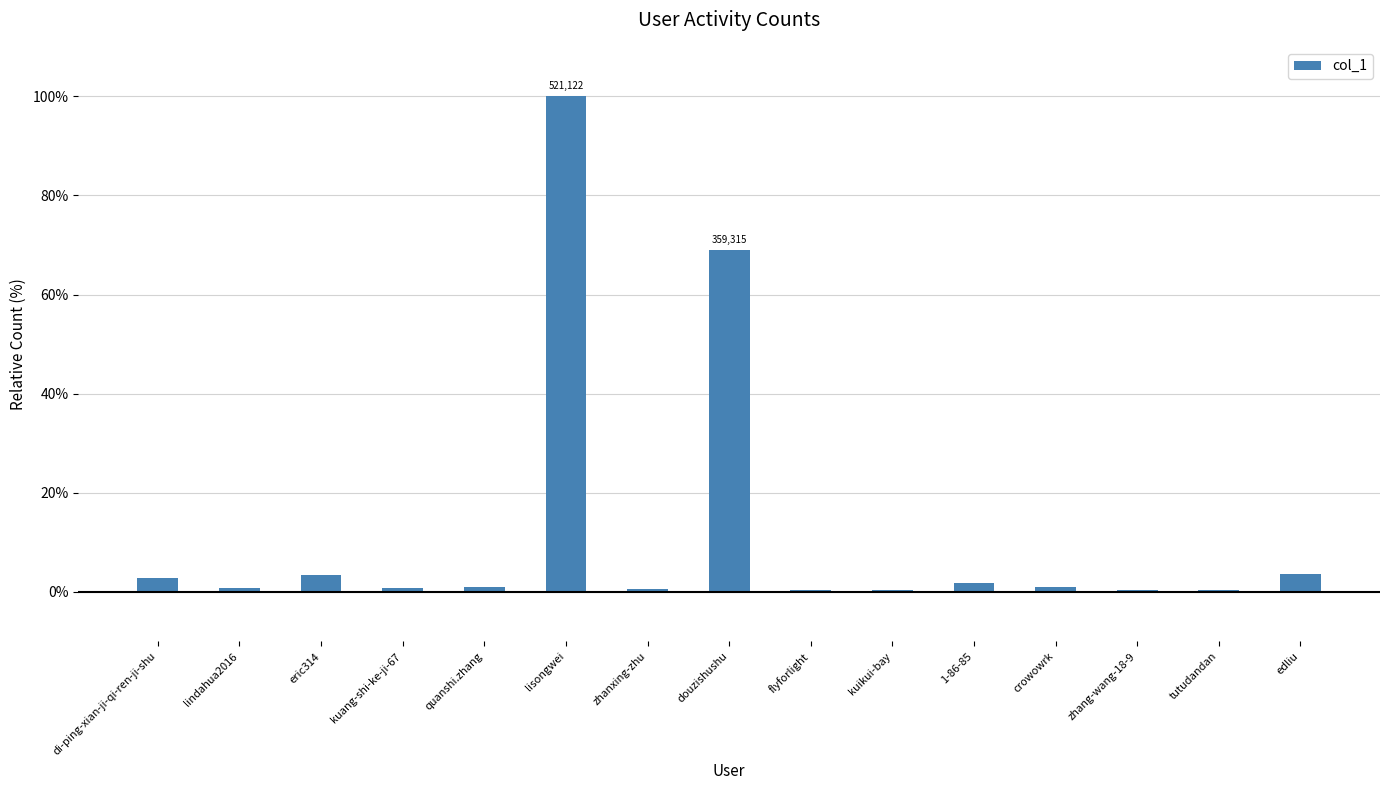

At which label is the value closest to 50?

douzishushu